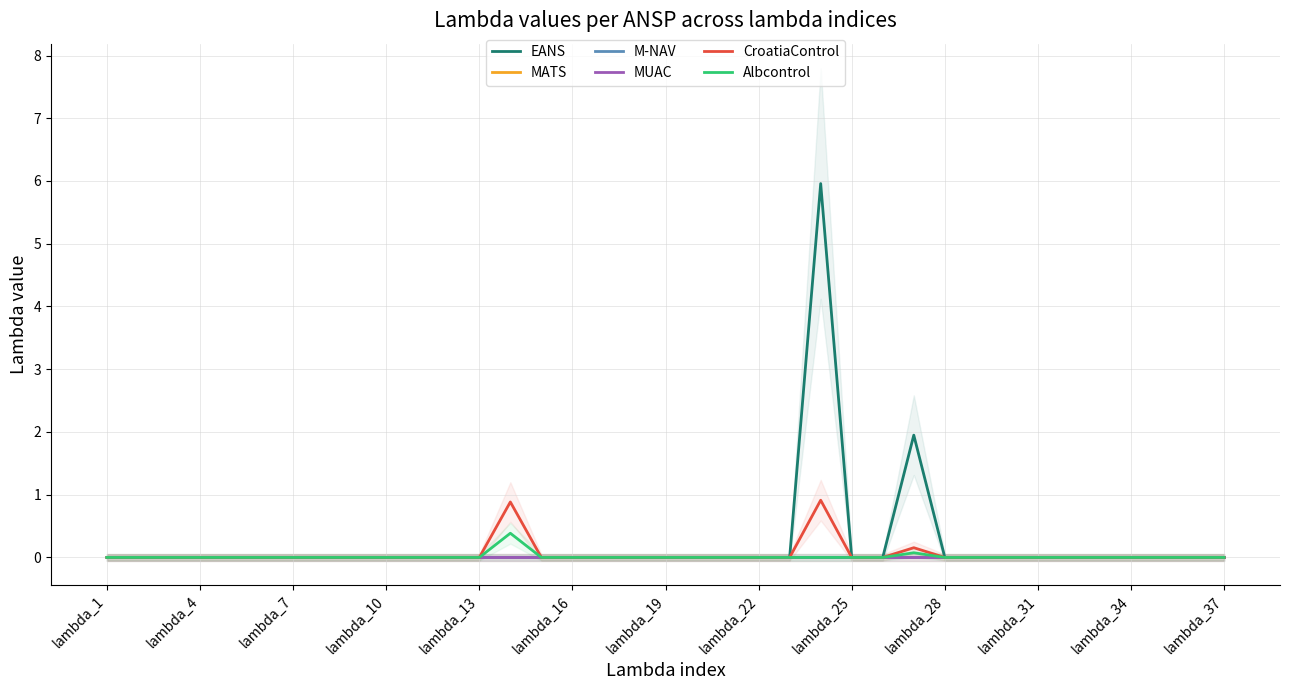

Between lambda_22 and 31, which series saw the biggest shift?

EANS